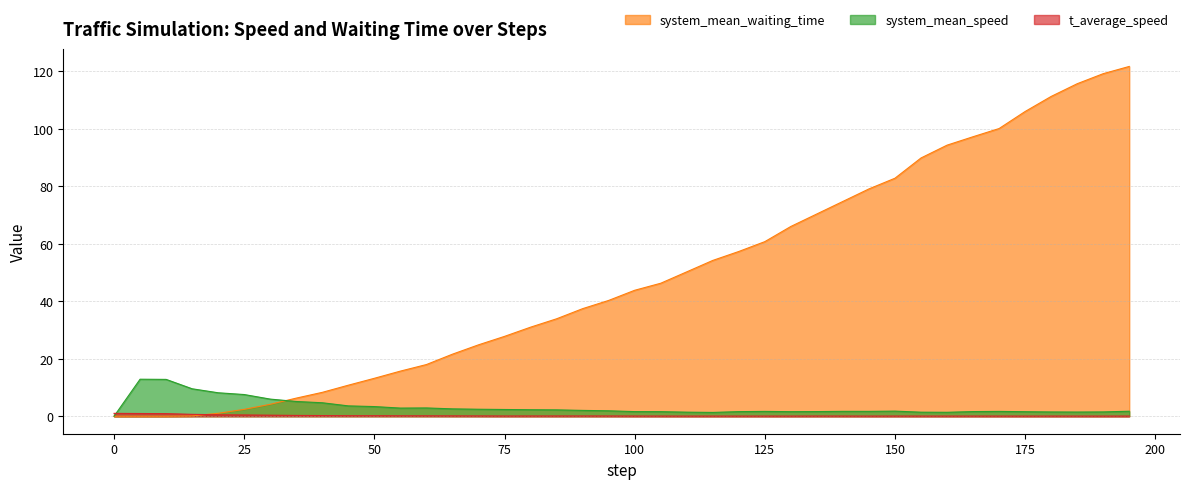

How many series are shown in this chart?

3